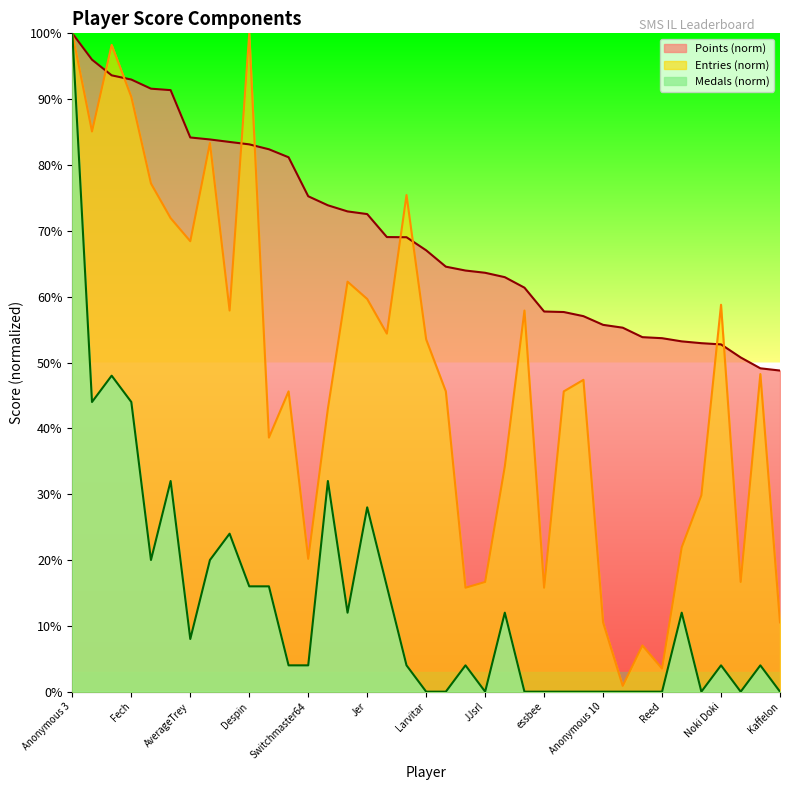

What are all the series names shown in the legend?

Points, Medals, Entries